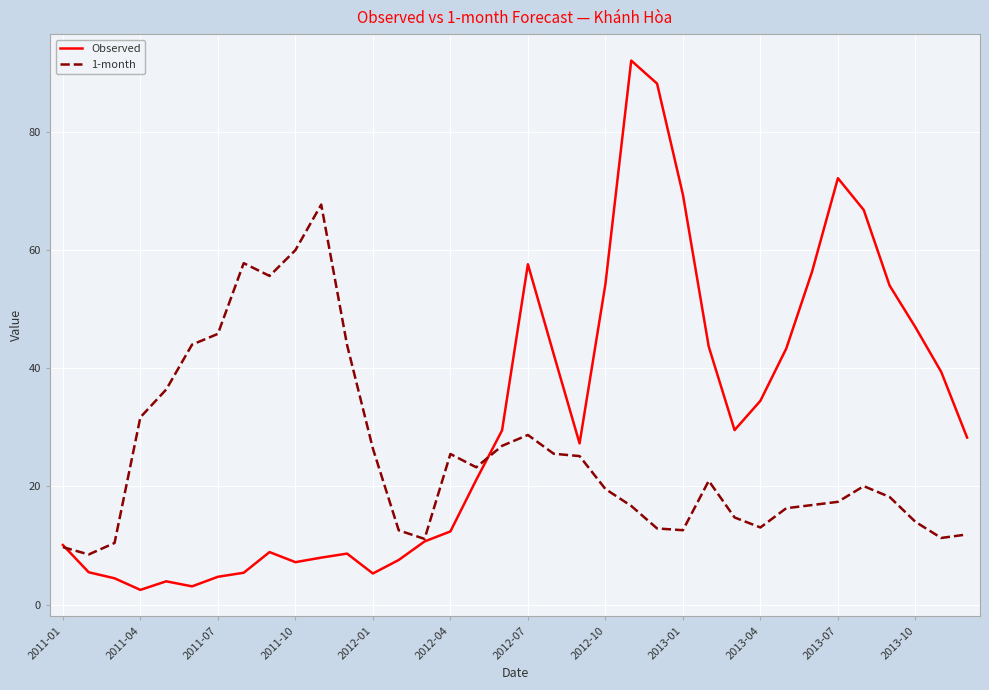

What is the greatest value displayed?

92.1